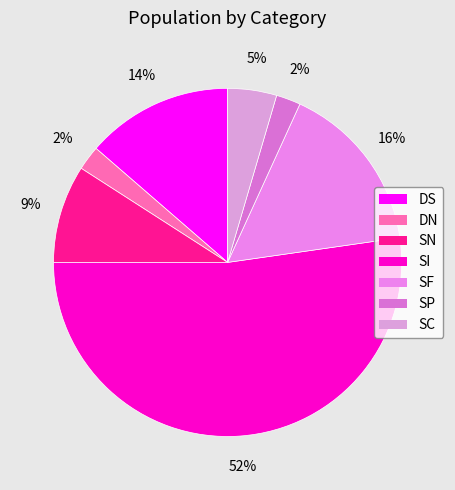

Is it true that SN is 23% of the pie?

False